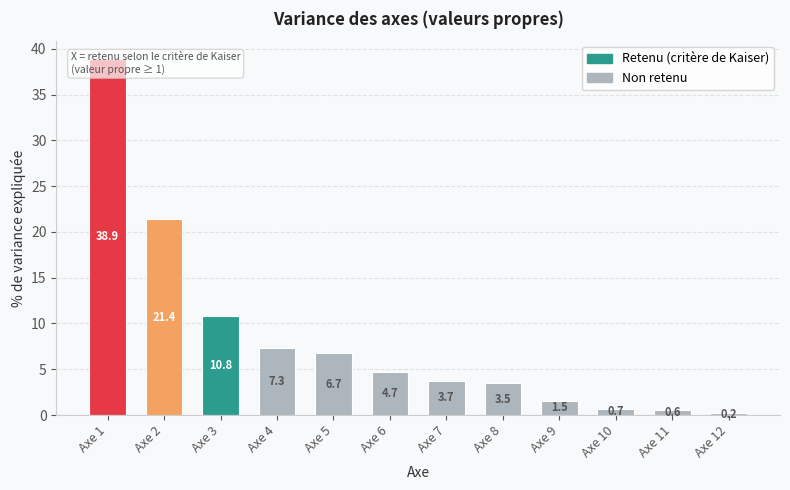

What is the maximum value shown in the chart?

38.9